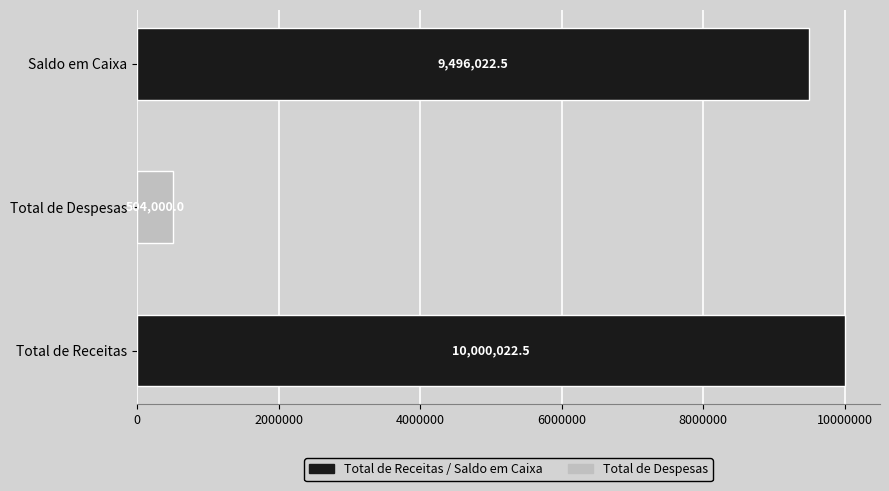

The chart shows a value of 13811758.5 at Total de Receitas. True or false?

False